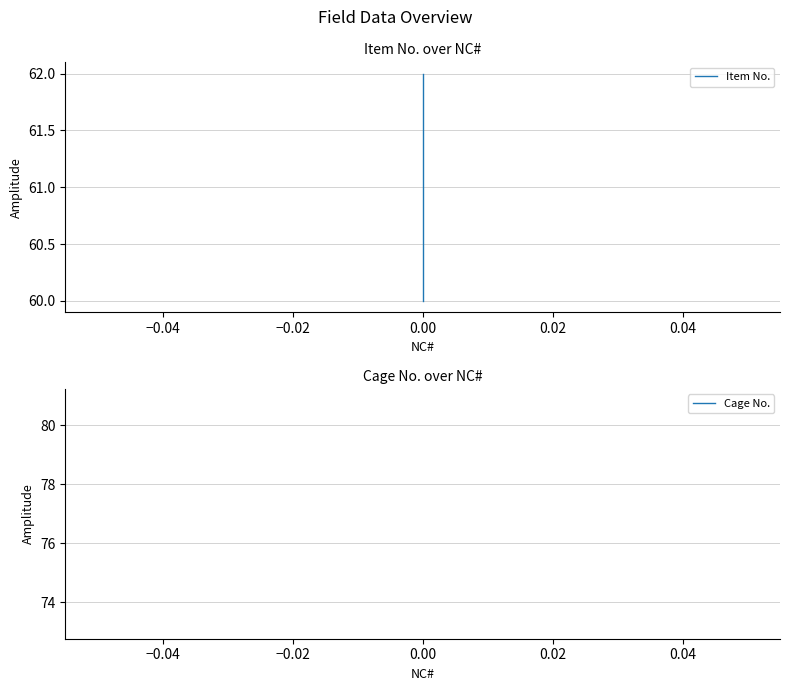

Which series has the largest total across all categories?

Cage No.